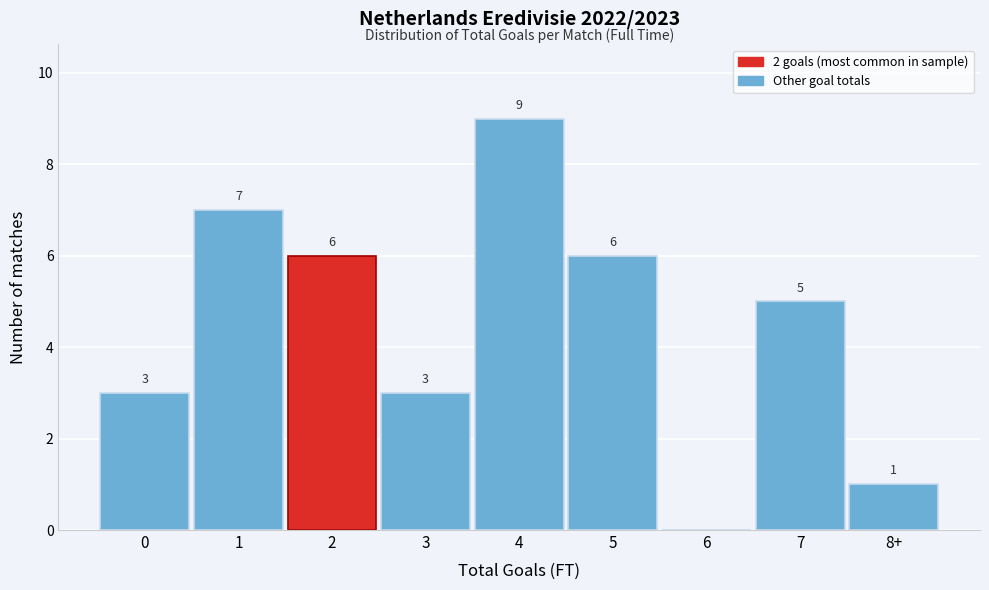

Reading left to right, extract all data points from this chart.

0=3	1=7	2=6	3=3	4=9	5=6	6=0	7=5	8+=1